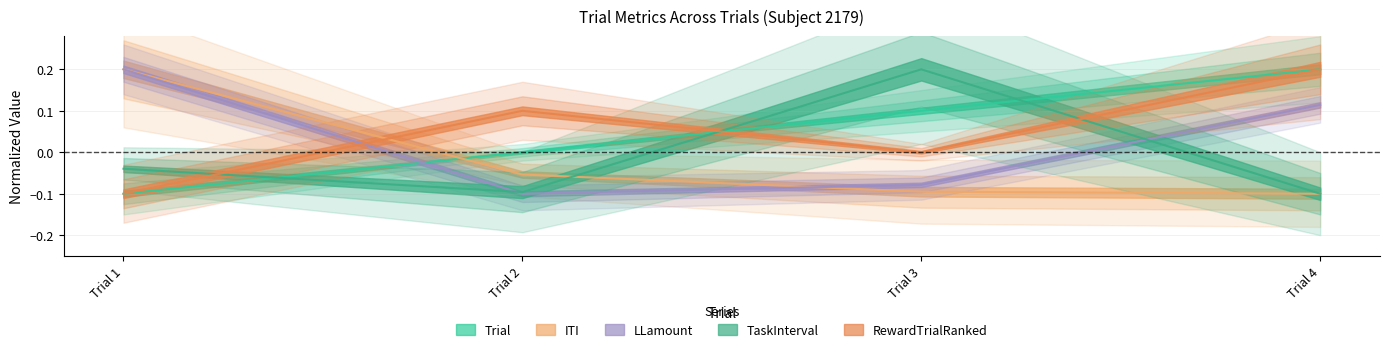

Which series has the widest spread of values?

Trial